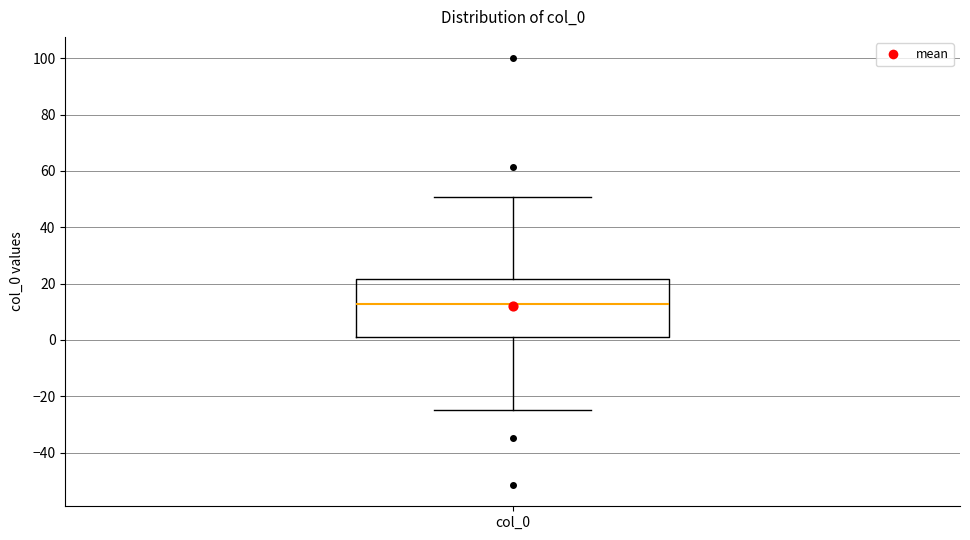

Transcribe this box plot: give where the median line is, the range the box spans, and where the two whiskers end, as read against the y-axis. The values are not printed on the chart, so give them approximately, as read against the axis.

median 12, box 2 to 22, whiskers -26 to 50